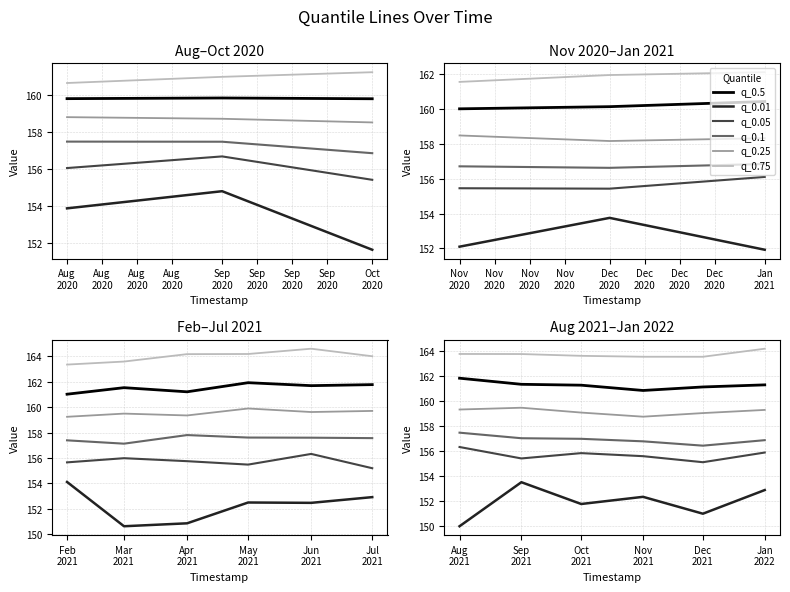

How many interior local peaks does the q_0.01 series have?

2